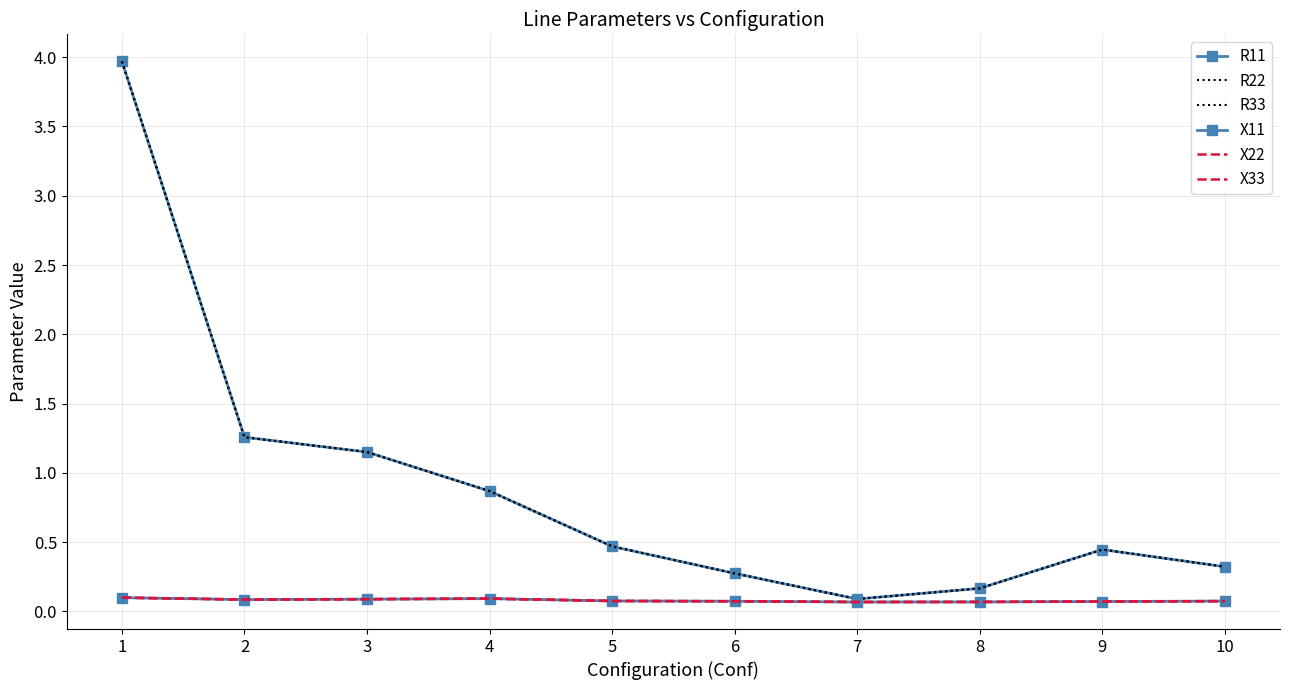

At 1, list the series in order from largest to smallest.

R11, R22, R33, X11, X22, X33